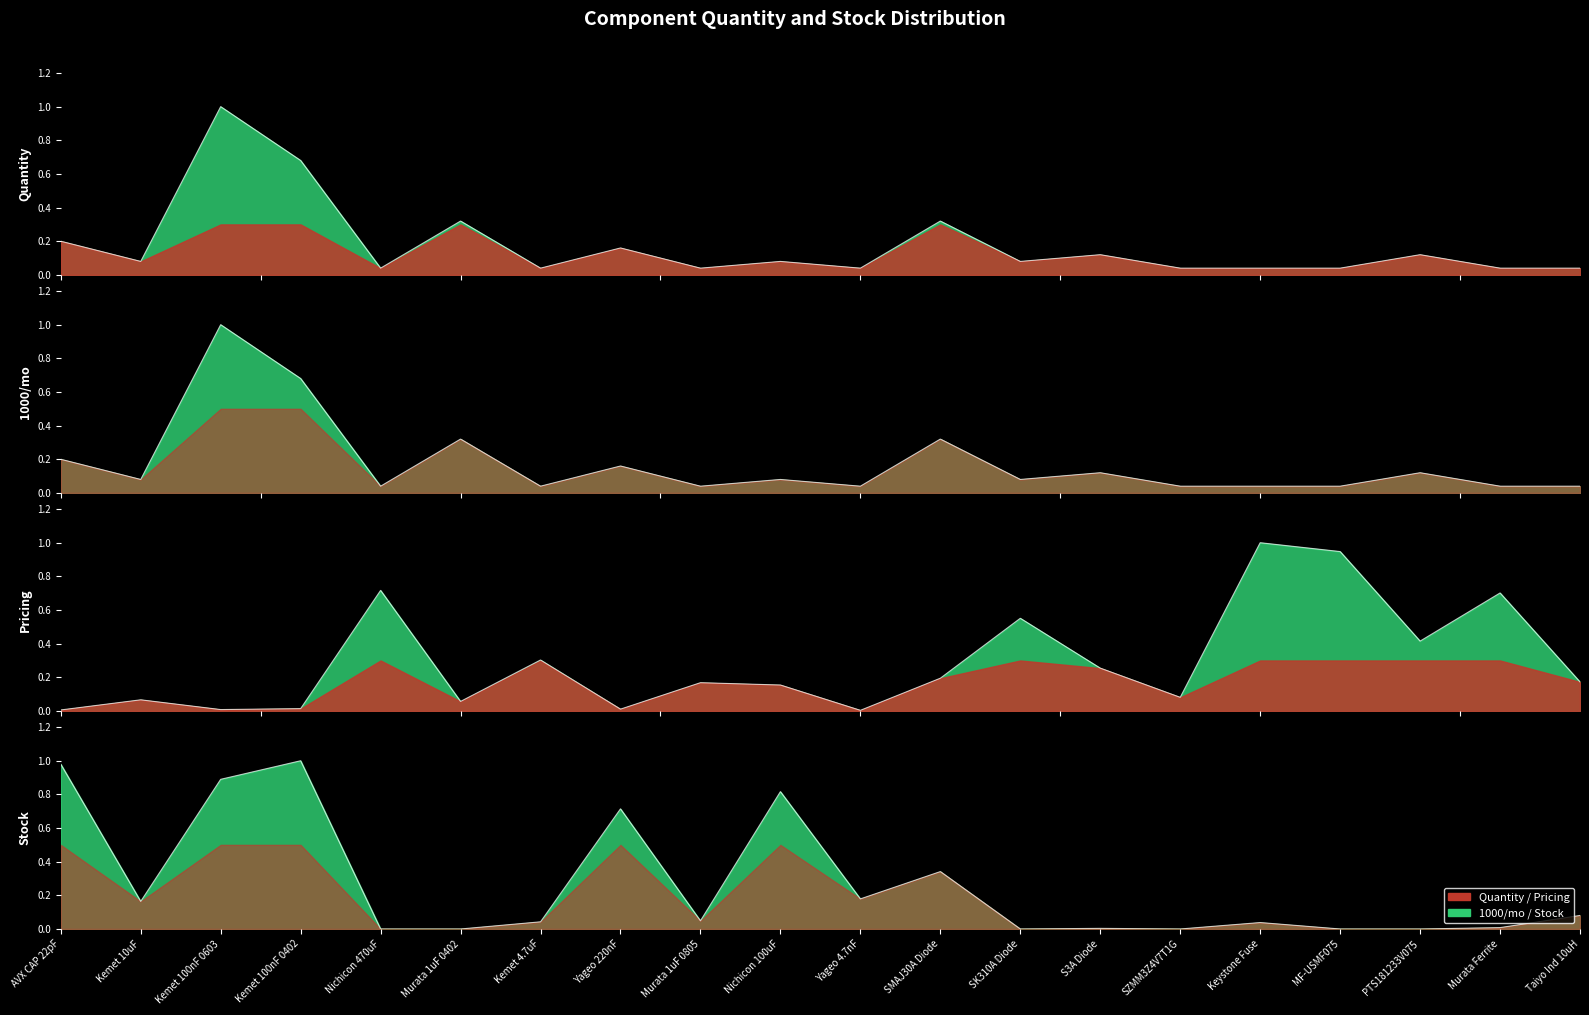

What is the label of the 5th point from the left?

Nichicon 470uF